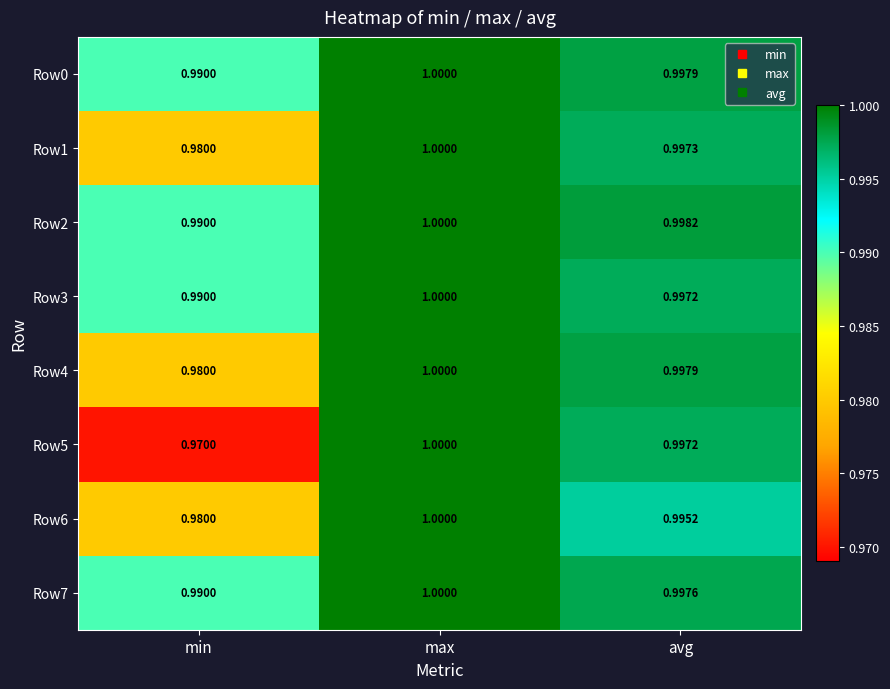

Which series has the largest total across all categories?

Row2